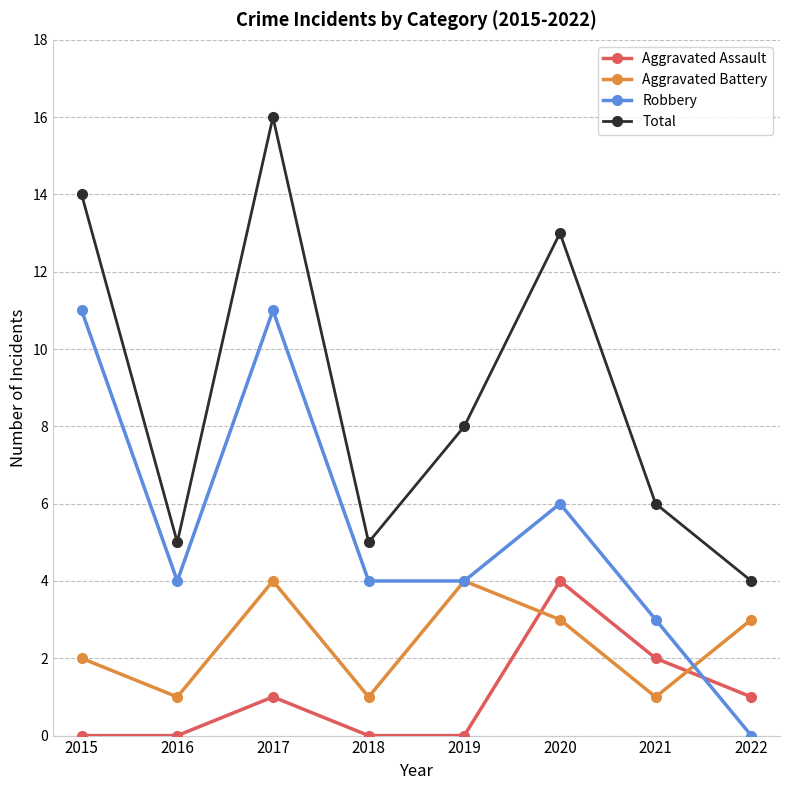

Which category has the highest value across all series?

2017